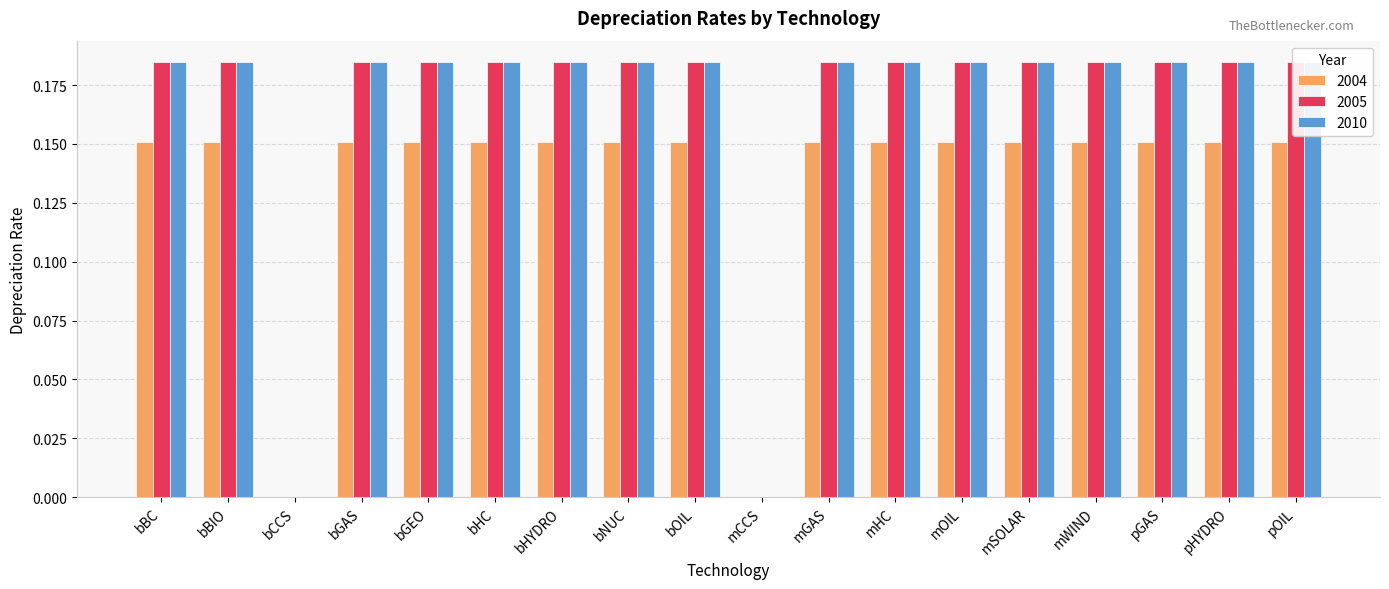

True or false: 2010 has a value of 0.2 at bHC.

True